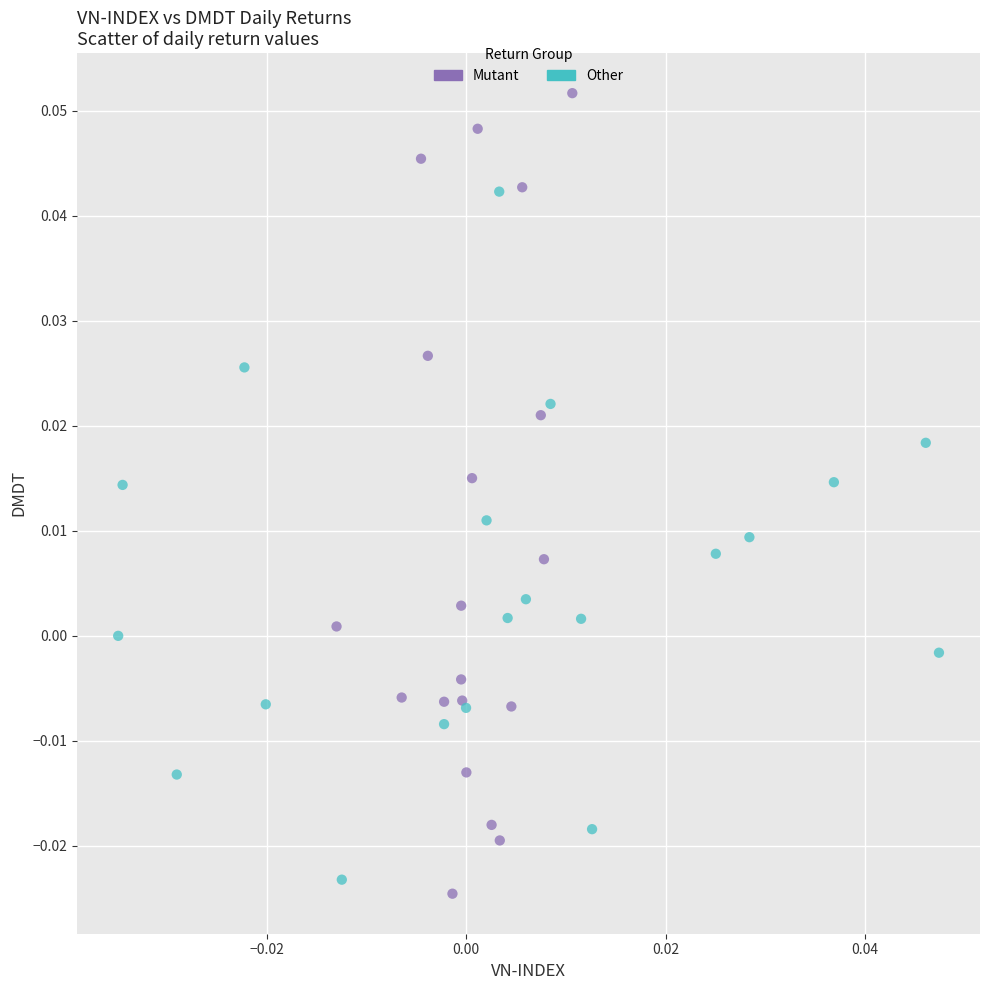

Which series has the widest spread of Y values?

Mutant